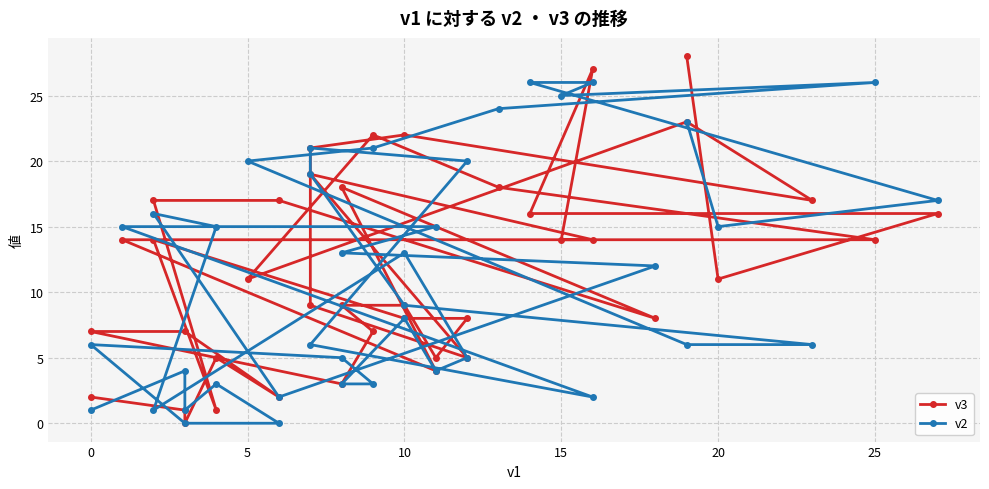

How many data points does each series have?

40